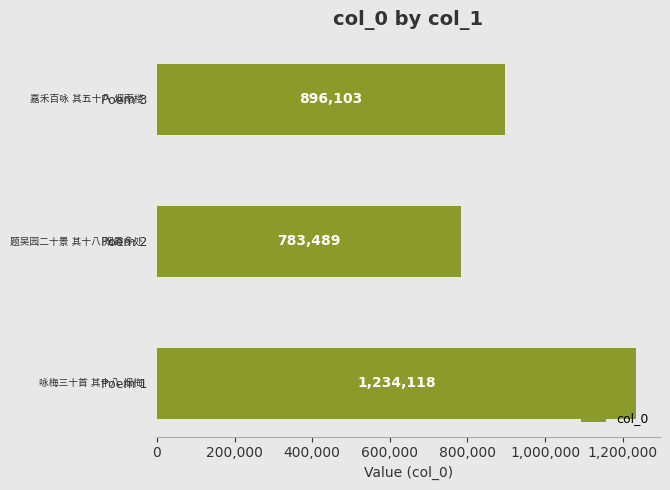

List the labels in order of value, largest first.

Poem 1, Poem 3, Poem 2